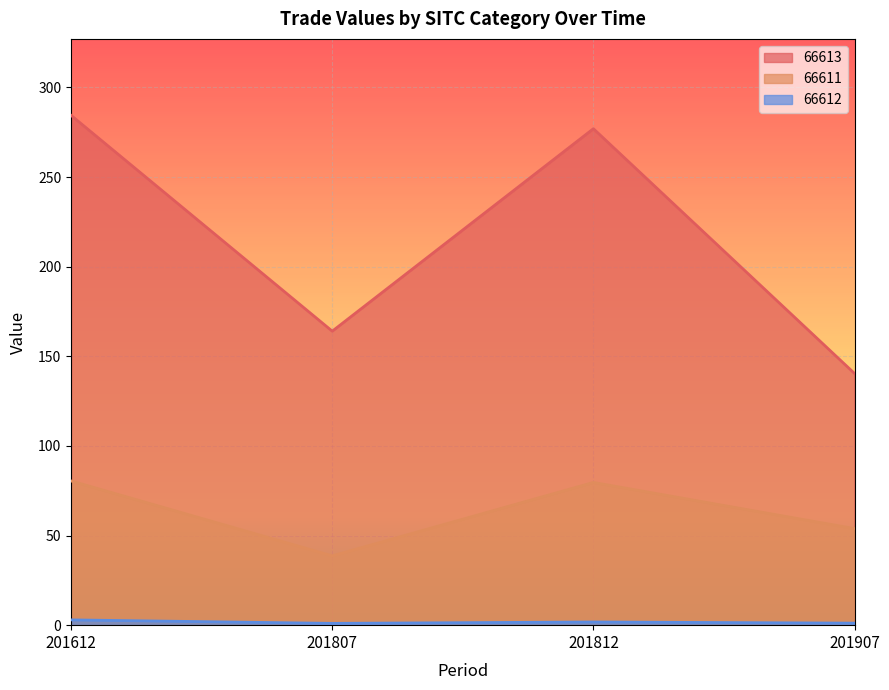

Is the value of 66611 at 201807 greater than the value of 66613 at 201807?

No